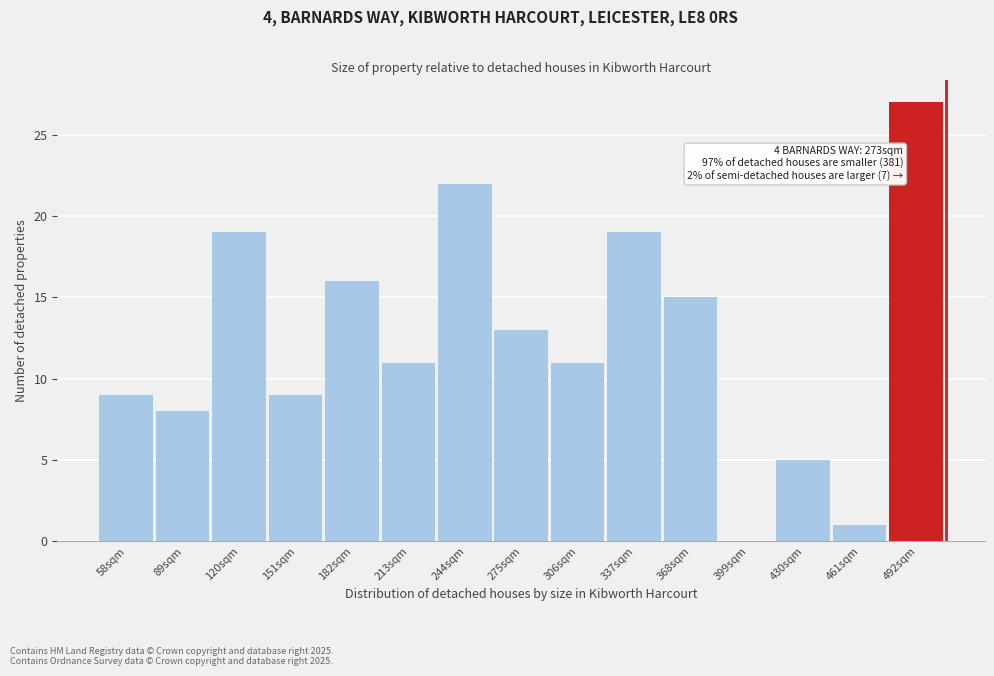

Reading left to right, extract all data points from this chart.

58sqm=9	89sqm=8	120sqm=19	151sqm=9	182sqm=16	213sqm=11	244sqm=22	275sqm=13	306sqm=11	337sqm=19	368sqm=15	399sqm=0	430sqm=5	461sqm=1	492sqm=27